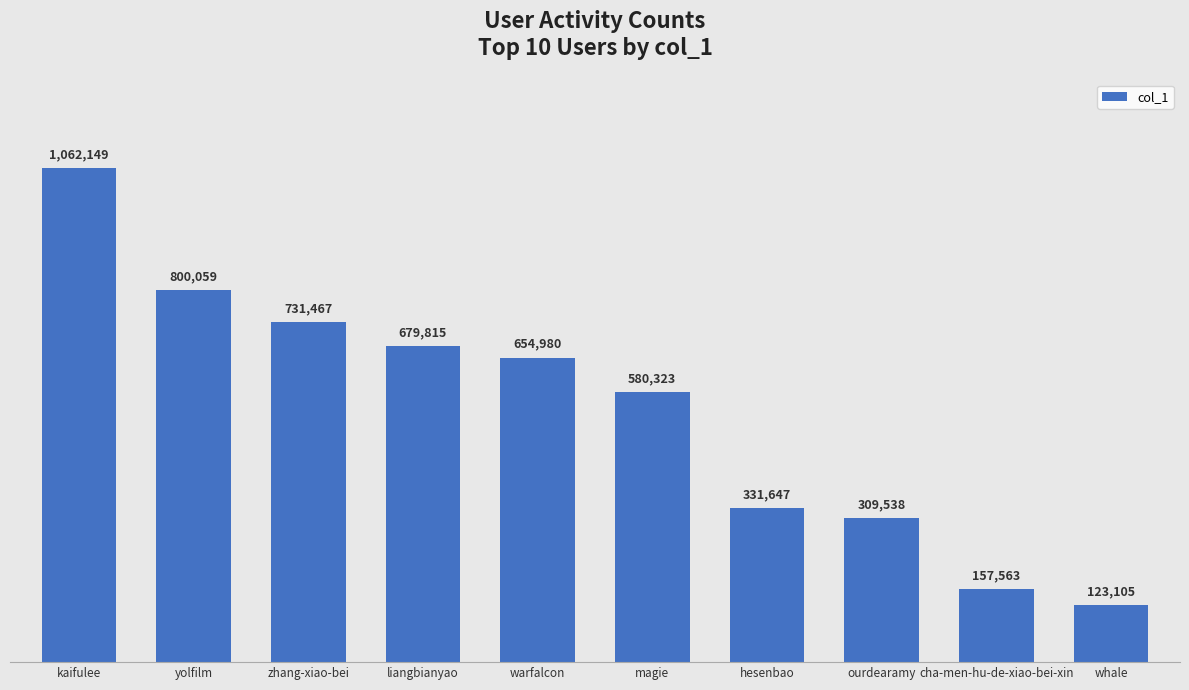

What is the value of the 6th bar from the left?

580323